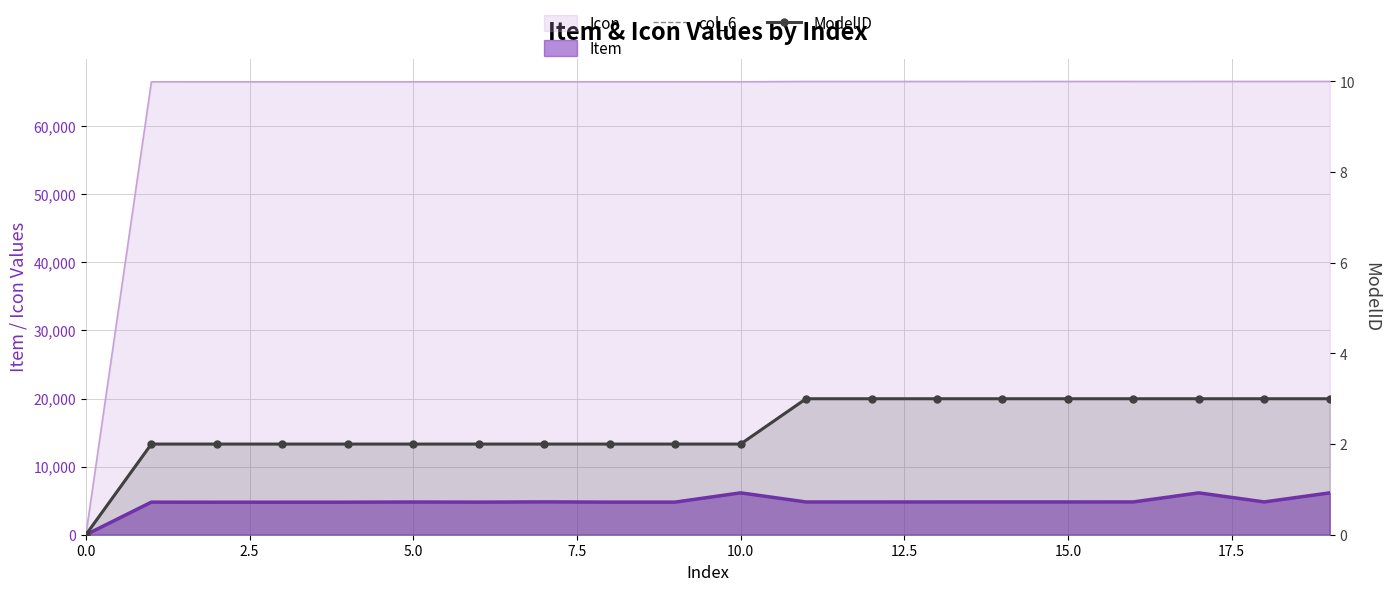

Does the chart have visible grid lines?

Yes